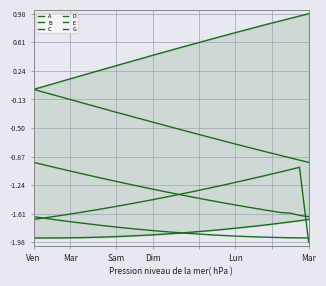

True or false: C and E intersect in this chart.

True